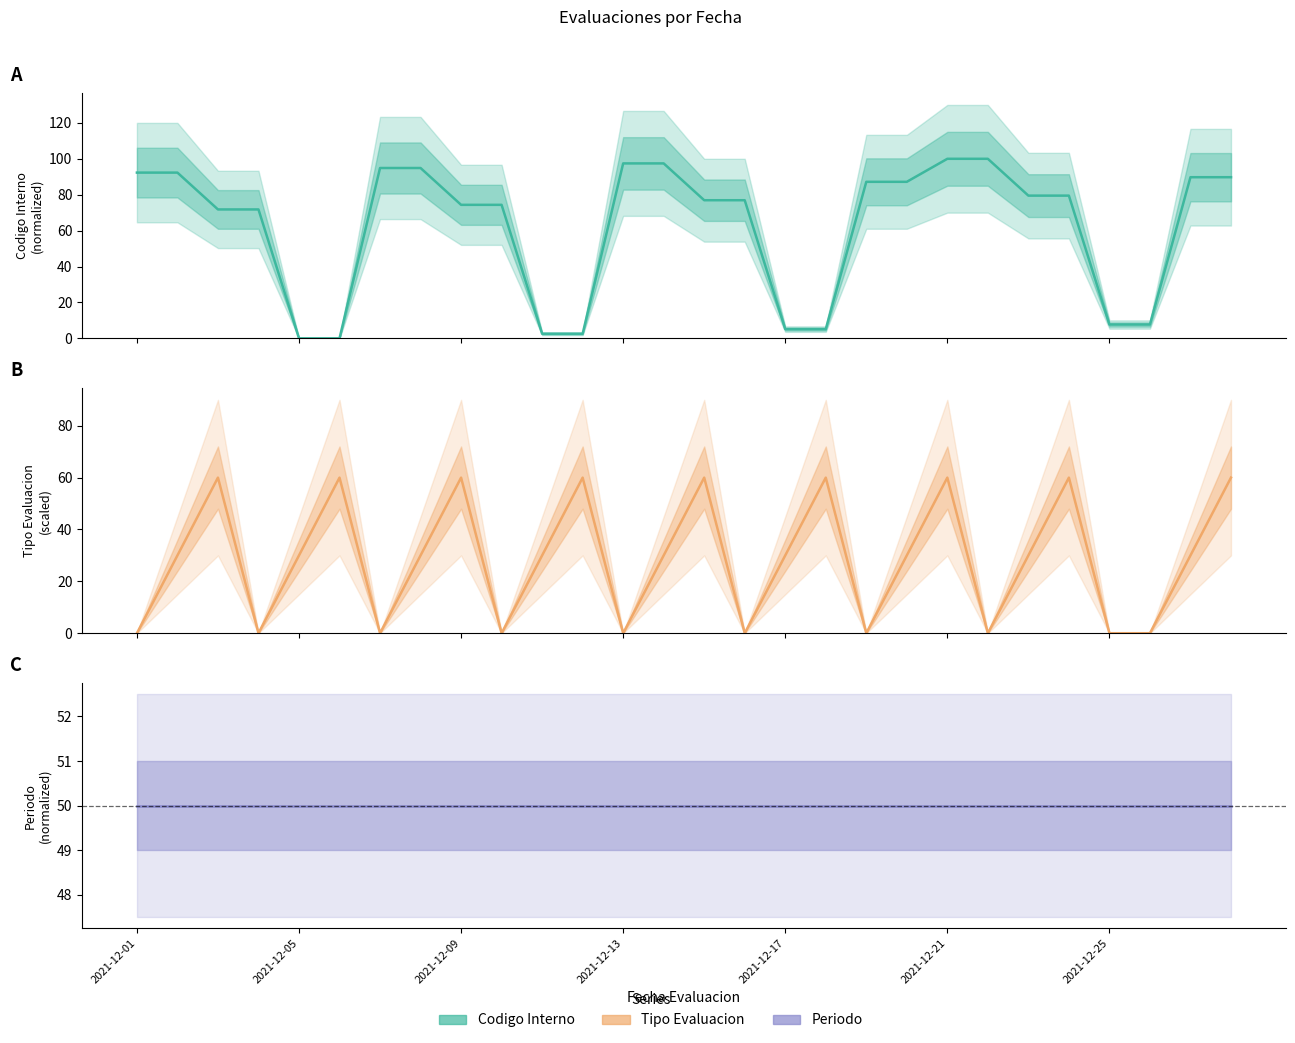

Reading left to right, extract all data points from this chart.

Codigo Interno: 92.3	92.3	71.8	71.8	0.0	0.0	94.9	94.9	74.4	74.4	2.6	2.6	97.4	97.4	76.9	76.9	5.1	5.1	87.2	87.2	100.0	100.0	79.5	79.5	7.7	7.7	89.7	89.7
Tipo Evaluacion: 0.0	30.0	60.0	0.0	30.0	60.0	0.0	30.0	60.0	0.0	30.0	60.0	0.0	30.0	60.0	0.0	30.0	60.0	0.0	30.0	60.0	0.0	30.0	60.0	0.0	0.0	30.0	60.0
Periodo: 50.0	50.0	50.0	50.0	50.0	50.0	50.0	50.0	50.0	50.0	50.0	50.0	50.0	50.0	50.0	50.0	50.0	50.0	50.0	50.0	50.0	50.0	50.0	50.0	50.0	50.0	50.0	50.0